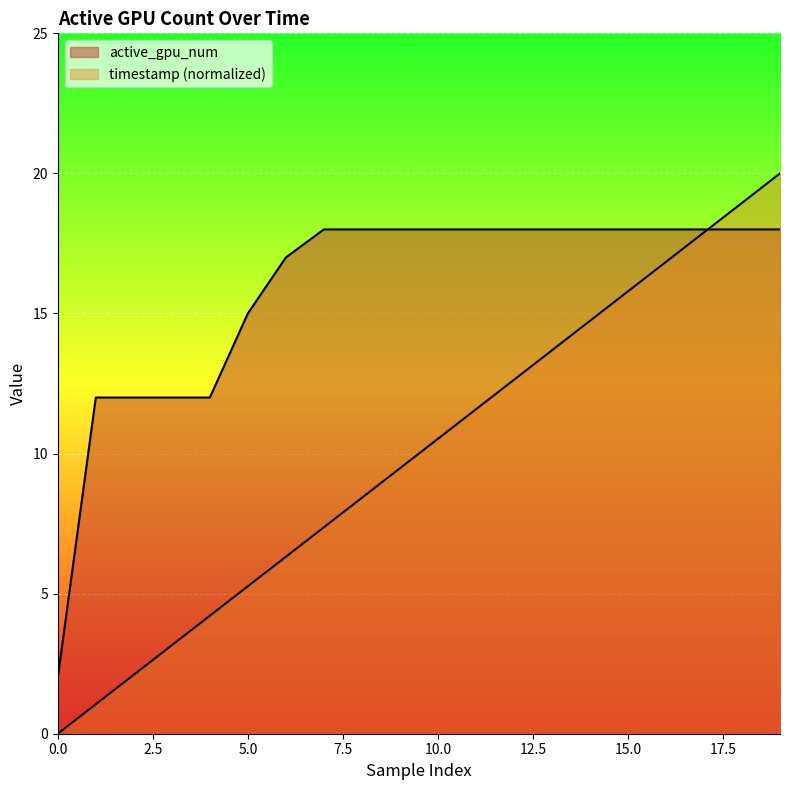

Reading right to left, extract all data points from this chart.

active_gpu_num: 18.0	18.0	18.0	18.0	18.0	18.0	18.0	18.0	18.0	18.0	18.0	18.0	18.0	17.0	15.0	12.0	12.0	12.0	12.0	2.0
timestamp (normalized): 20.0	18.9	17.9	16.8	15.8	14.7	13.7	12.6	11.6	10.5	9.5	8.4	7.4	6.3	5.3	4.2	3.2	2.1	1.1	0.0